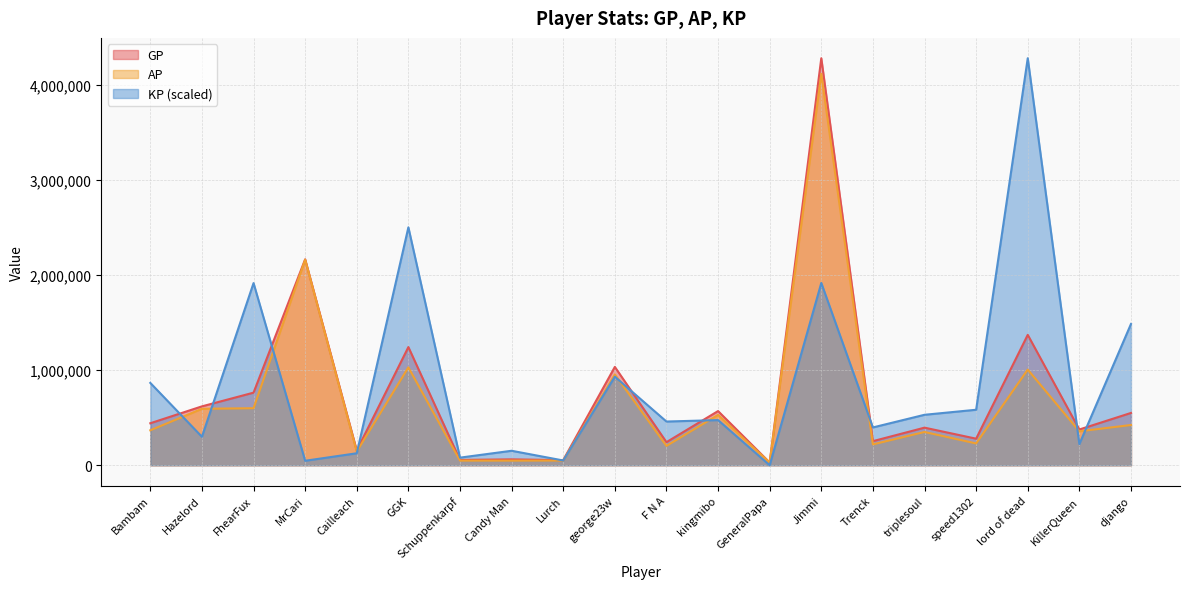

At which category is the sum across all series the highest?

Jimmi